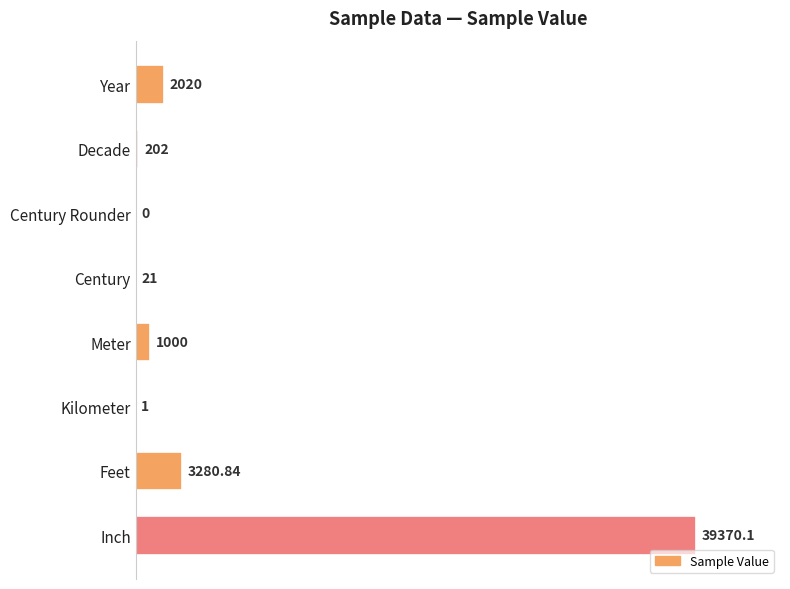

Are the bars horizontal?

Yes